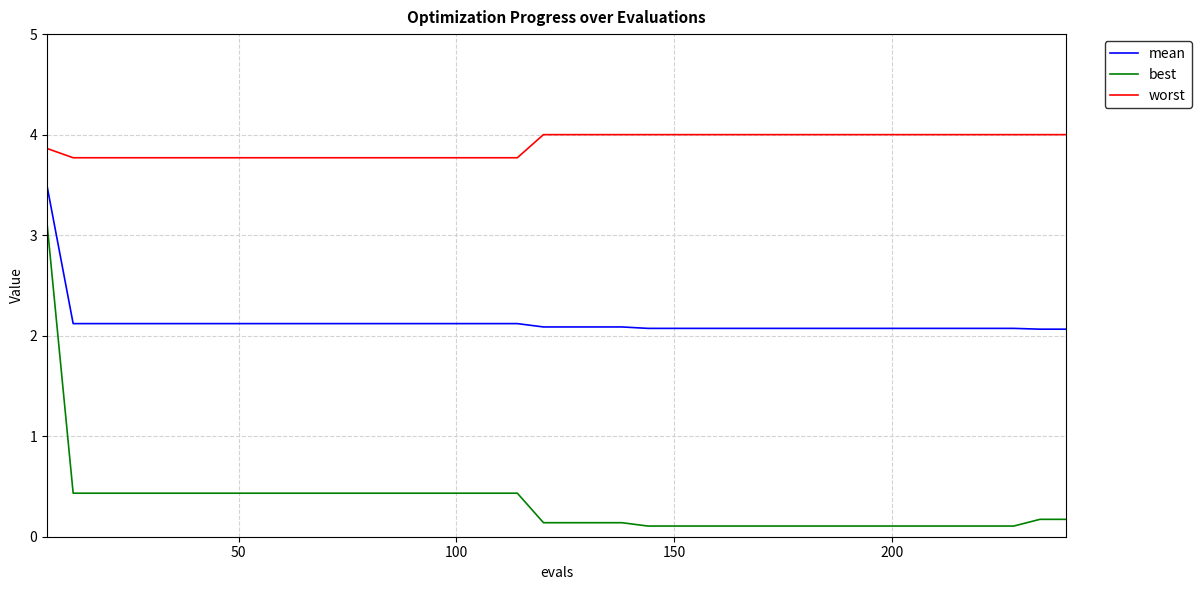

True or false: mean and best cross at least once.

False